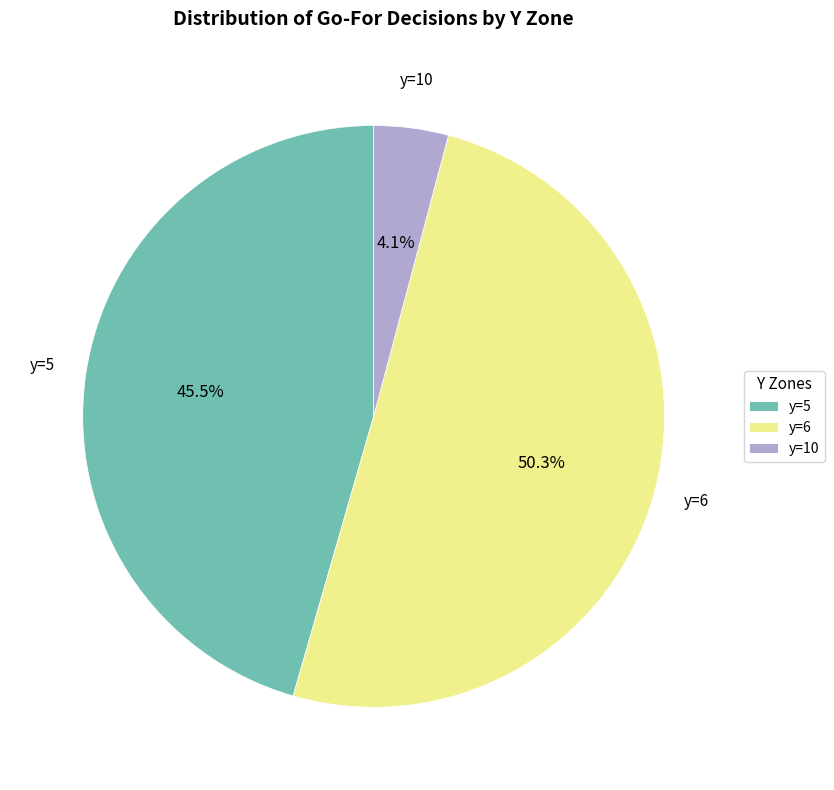

To the nearest percent, what is the difference between the largest and smallest slice percentages?

46%